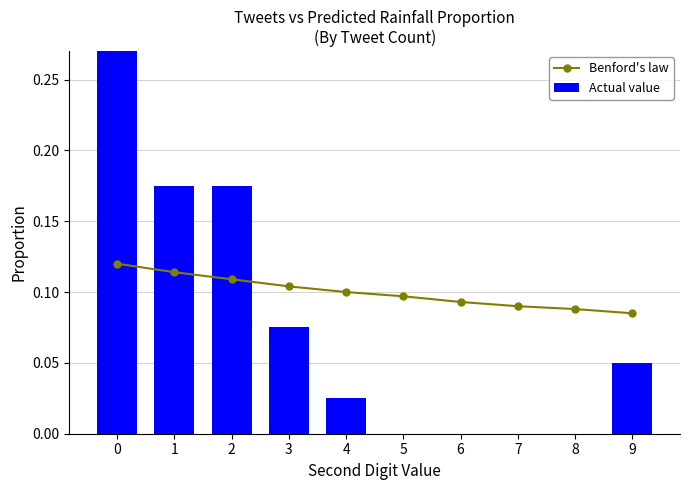

What is the spread (max minus min) of values at 7?

0.1